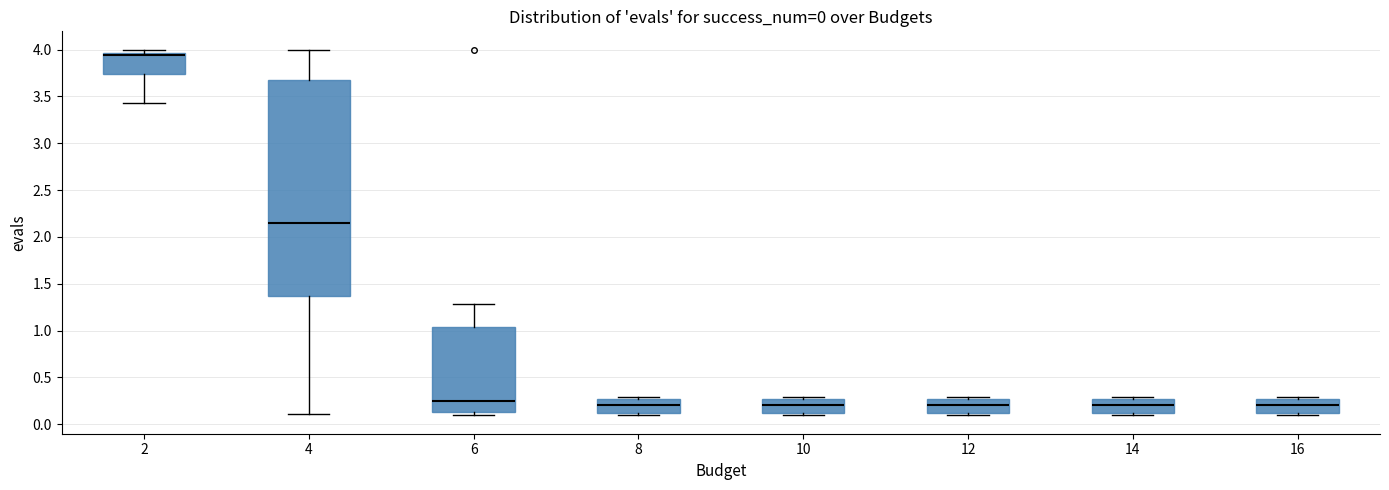

Comparing the boxes themselves (not the whiskers), which one is the tallest?

4